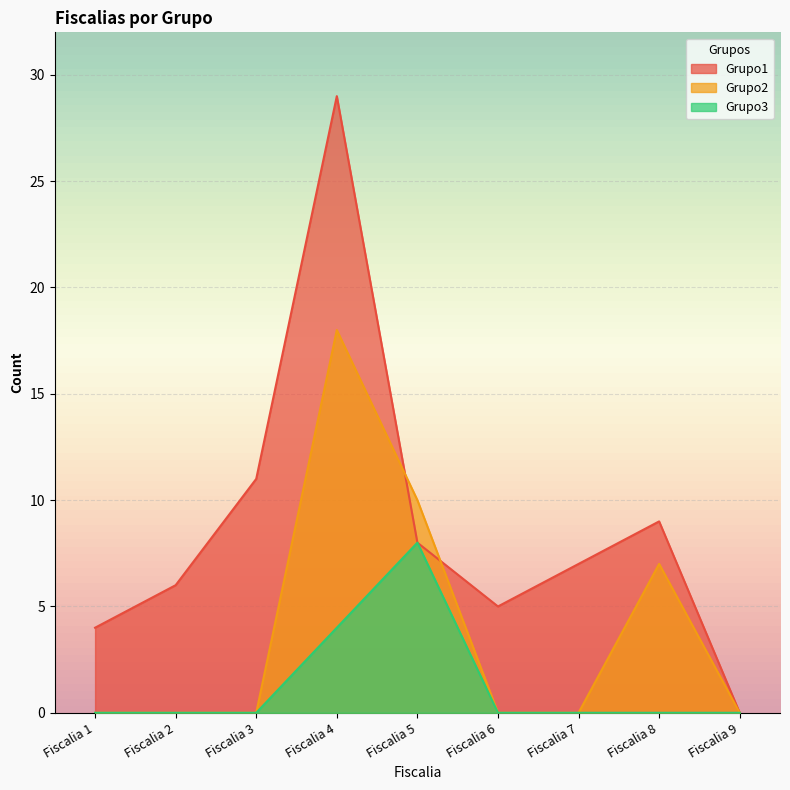

What are all the series names shown in the legend?

Grupo1, Grupo2, Grupo3